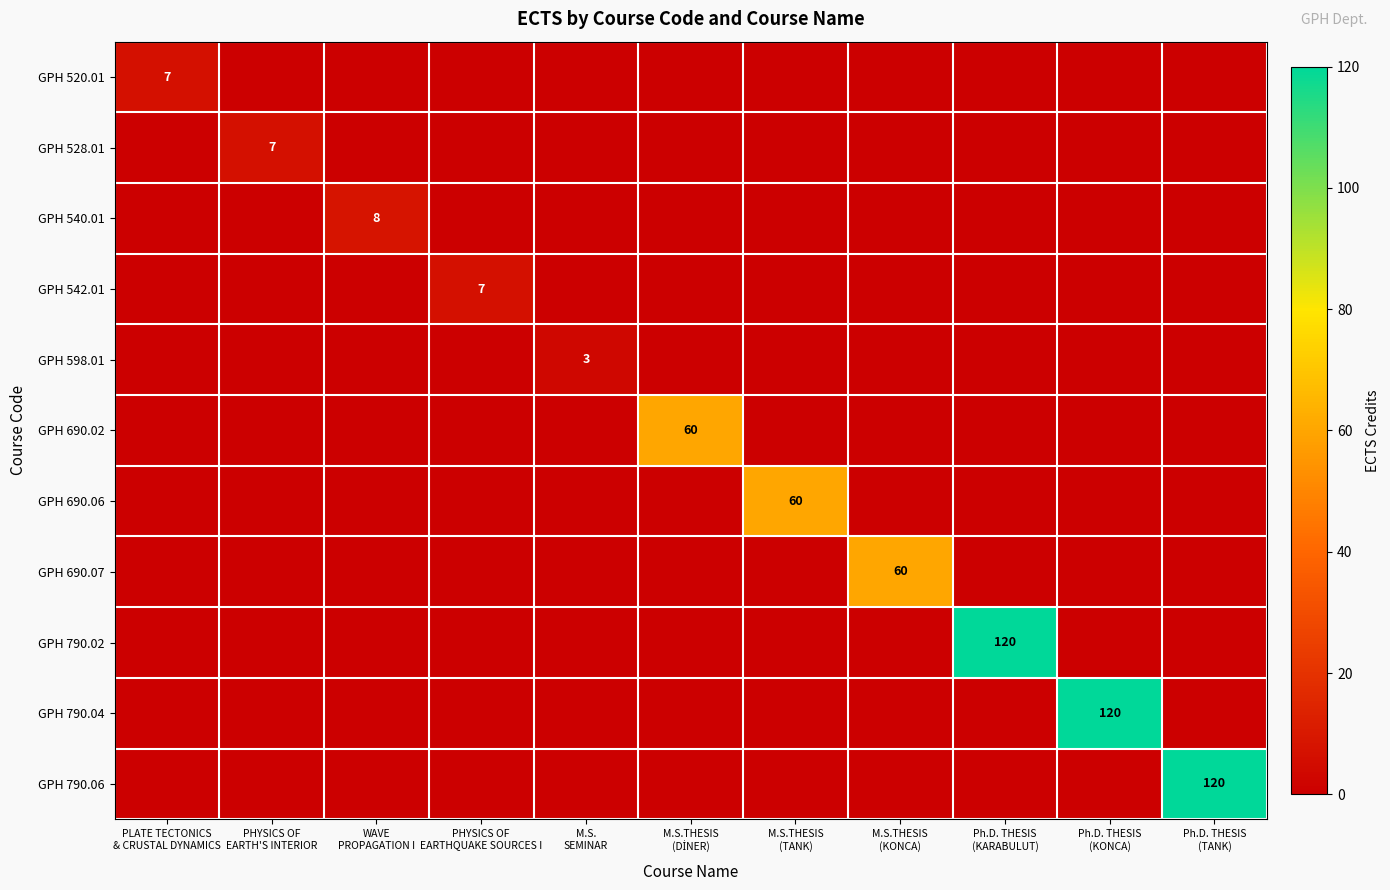

Which series has the largest total across all categories?

GPH 790.02